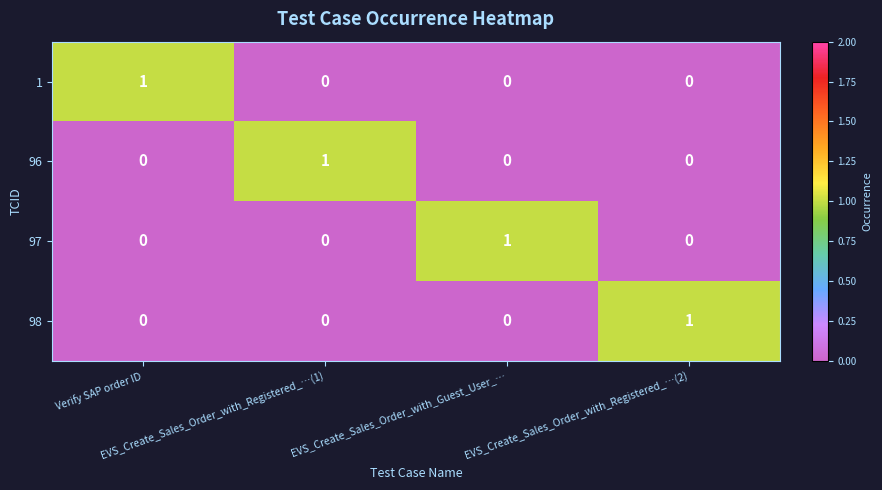

Count the 1 values in the range 0 to 1.

4